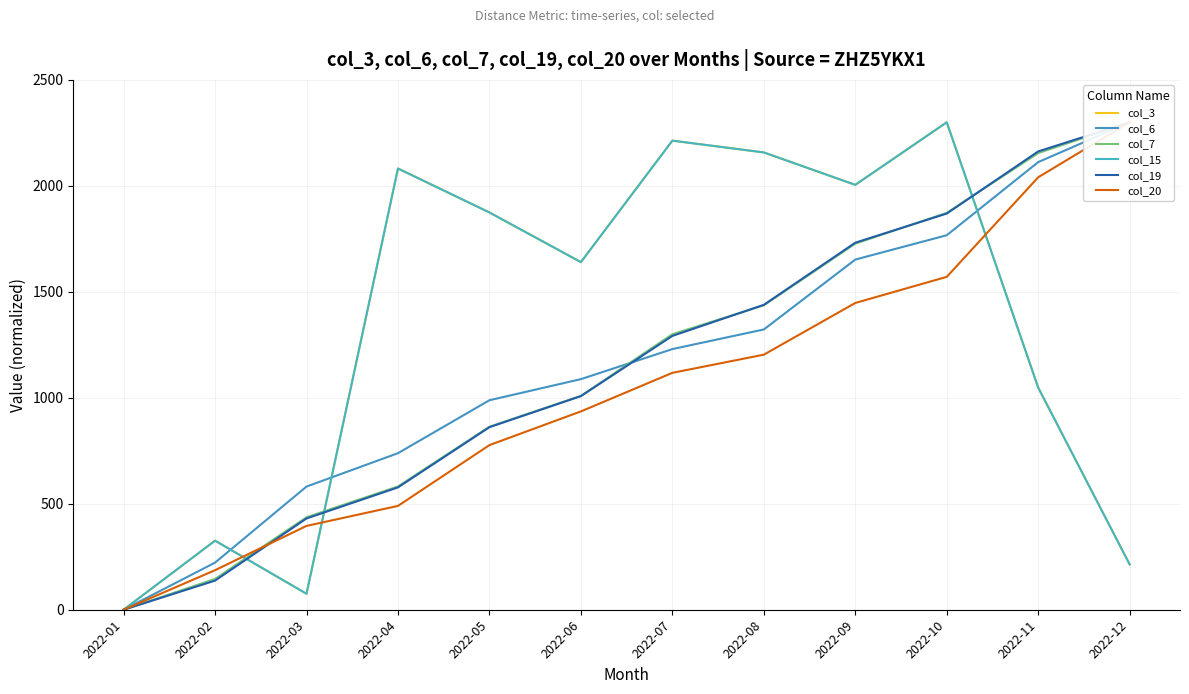

Between 2022-07 and 2022-08, which series saw the biggest shift?

col_19